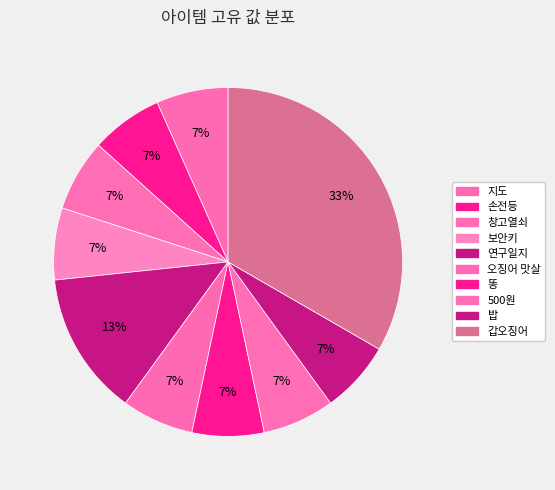

Combined, what portion of the pie is 손전등 and 오징어 맛살?

13.3%